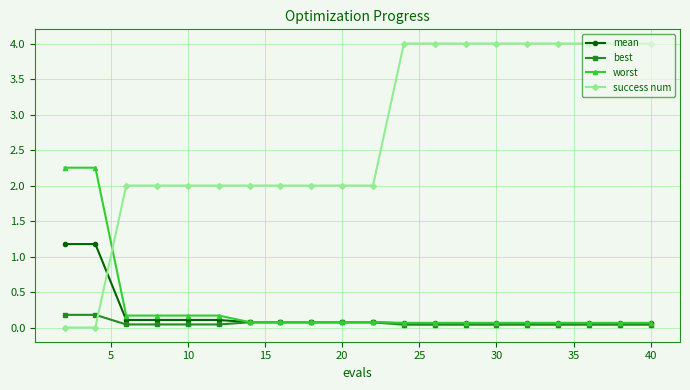

How many intersections are there between worst and success num?

1